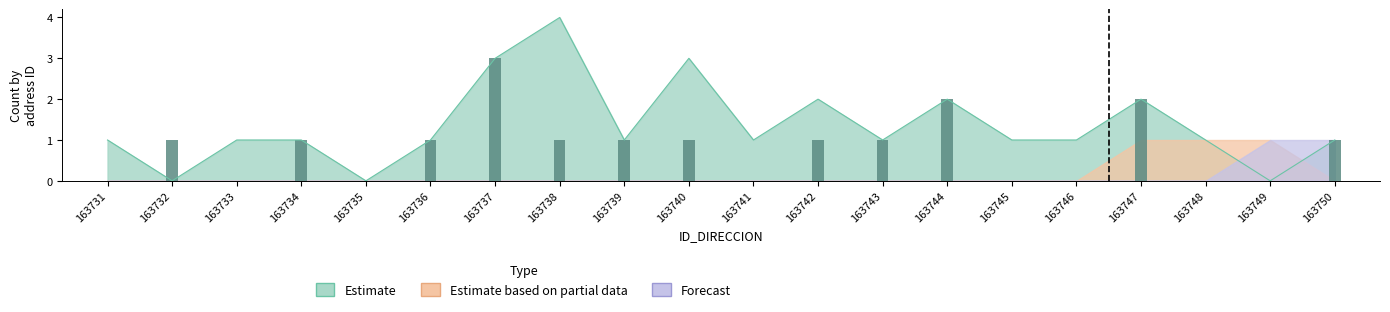

At how many categories does at least one series exceed 2?

3